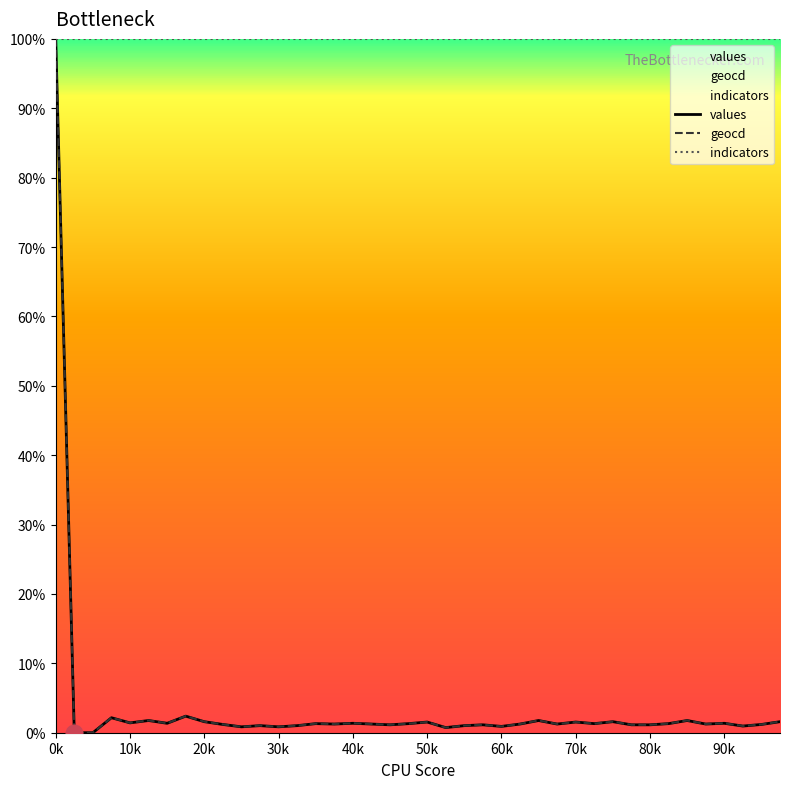

True or false: geocd and values intersect in this chart.

False